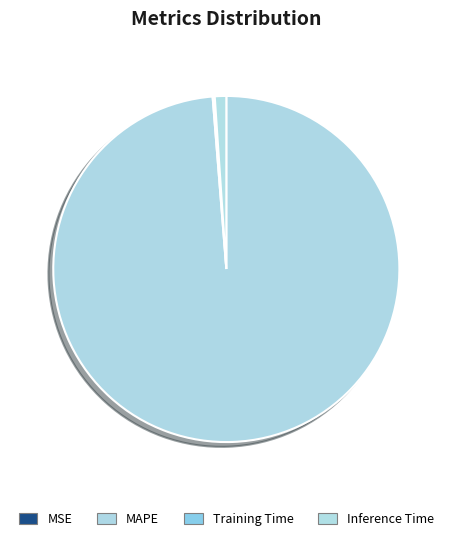

To the nearest percent, what is the difference between the MAPE and Training Time slice percentages?

99%